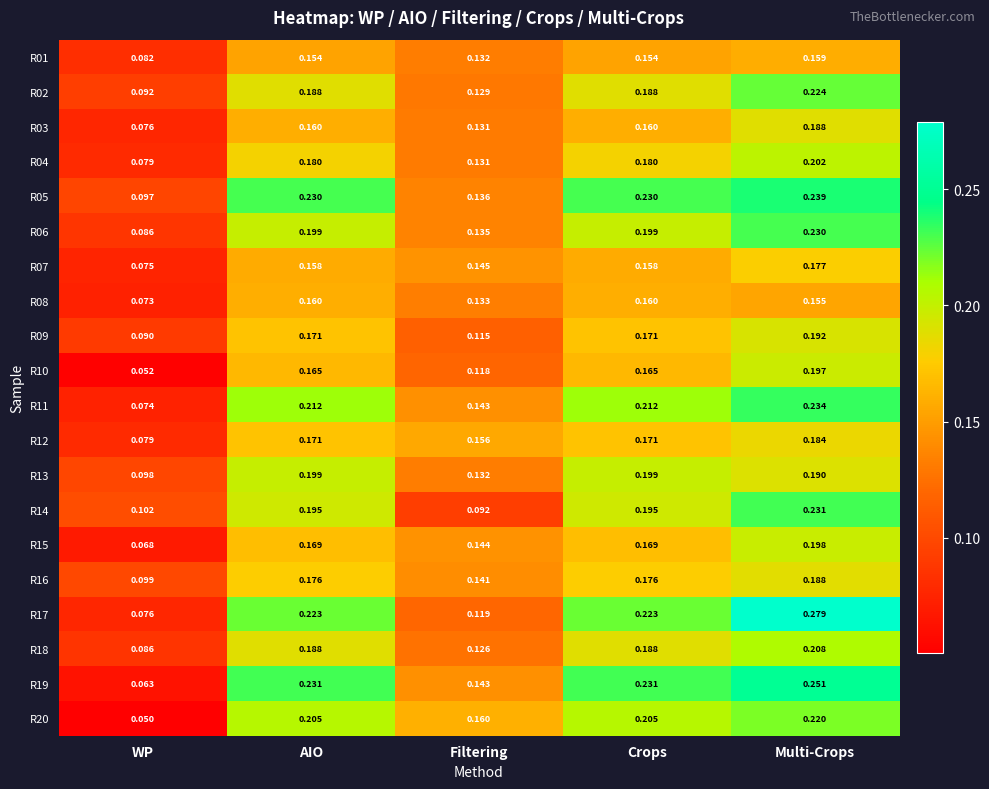

Where is R13 nearest to the value 0?

WP